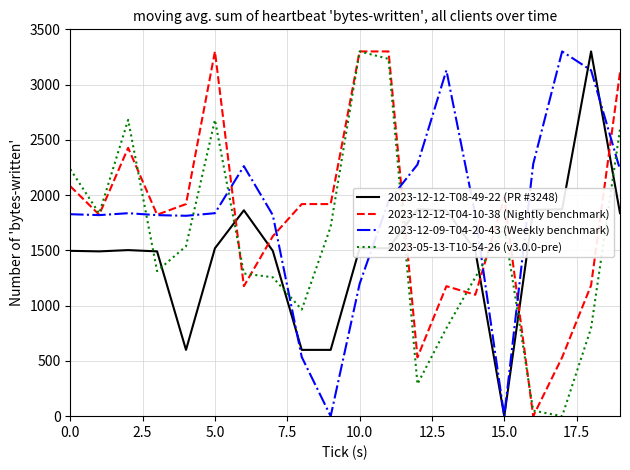

What is the highest value of the 2023-12-09-T04-20-43 (Weekly benchmark) series?

3300.0